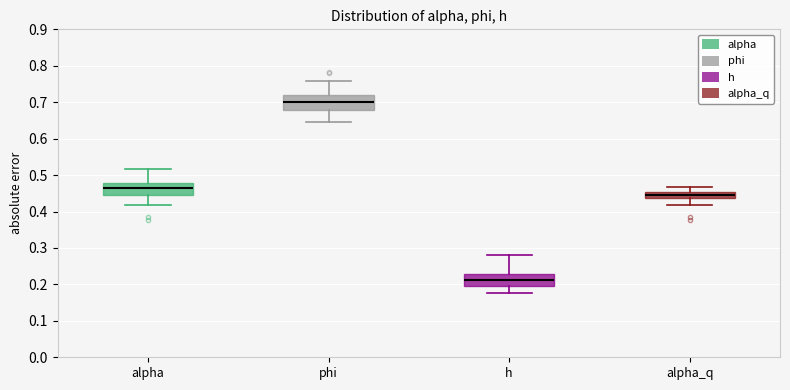

Reading left to right, read every box against the y-axis: the position of its median line, the range the box covers, and the ends of its whiskers. The values are not printed on the chart, so give them approximately, as read against the axis.

alpha: median 0.46, box 0.45 to 0.48, whiskers 0.42 to 0.52
phi: median 0.70, box 0.68 to 0.72, whiskers 0.65 to 0.76
h: median 0.21, box 0.20 to 0.23, whiskers 0.18 to 0.28
alpha_q: median 0.45 (inside the box), box 0.44 to 0.45, whiskers 0.42 to 0.47